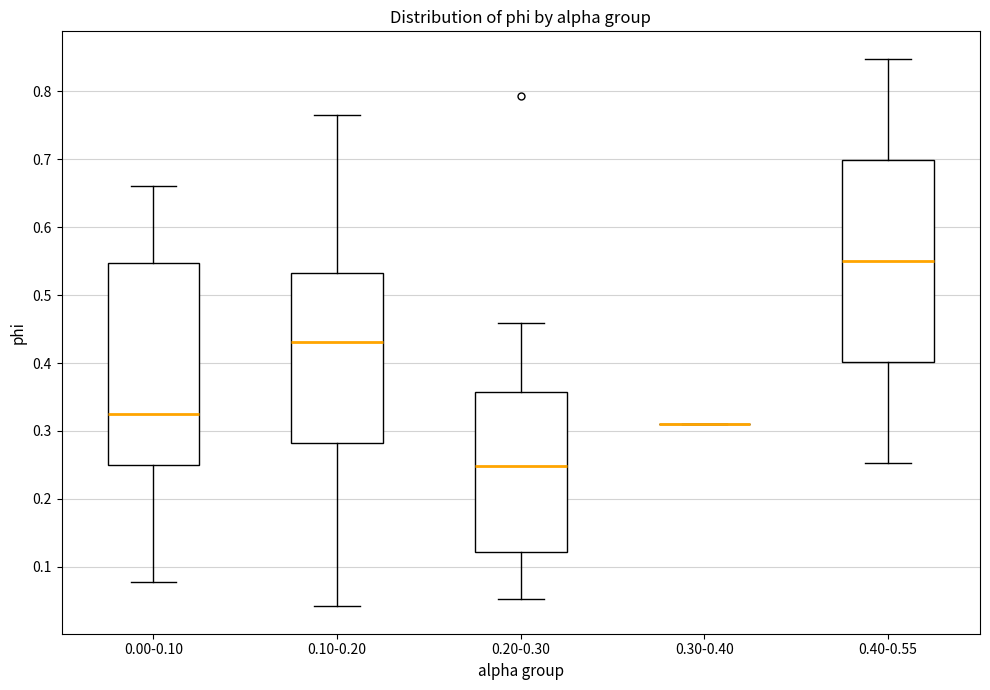

Reading left to right, read every box against the y-axis: the position of its median line, the range the box covers, and the ends of its whiskers. The values are not printed on the chart, so give them approximately, as read against the axis.

0.00-0.10: median 0.33, box 0.25 to 0.55, whiskers 0.08 to 0.66
0.10-0.20: median 0.43, box 0.28 to 0.53, whiskers 0.04 to 0.76
0.20-0.30: median 0.25, box 0.12 to 0.36, whiskers 0.05 to 0.46
0.30-0.40: box collapsed to a line at 0.31, whiskers 0.31 to 0.31
0.40-0.55: median 0.55, box 0.40 to 0.70, whiskers 0.25 to 0.85